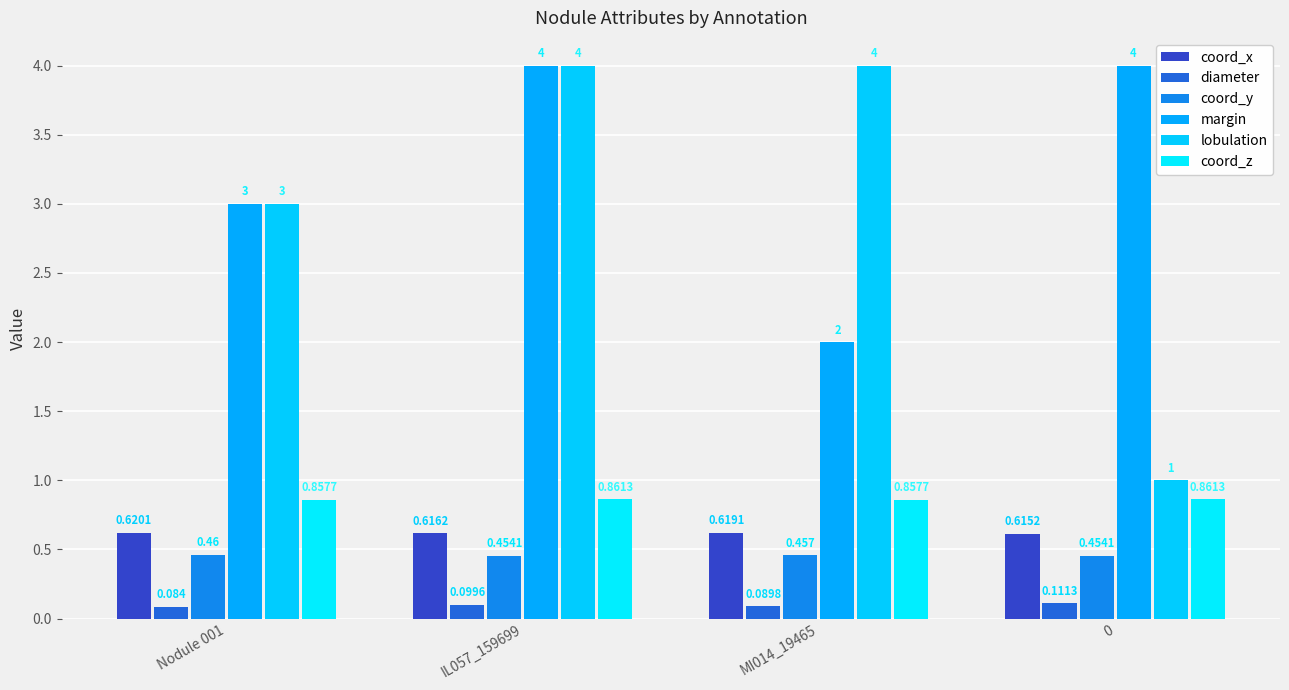

Count the margin values in the range 3 to 4.

3